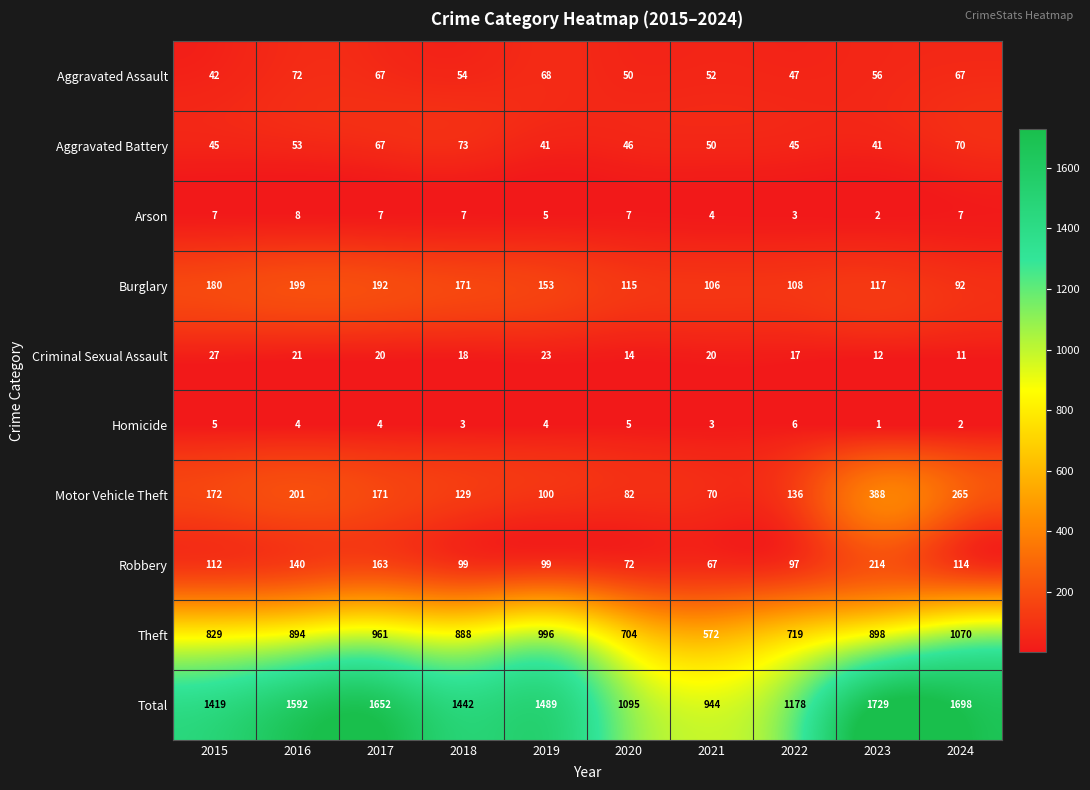

List the series in order of their peak value, lowest first.

Homicide, Arson, Criminal Sexual Assault, Aggravated Assault, Aggravated Battery, Burglary, Robbery, Motor Vehicle Theft, Theft, Total